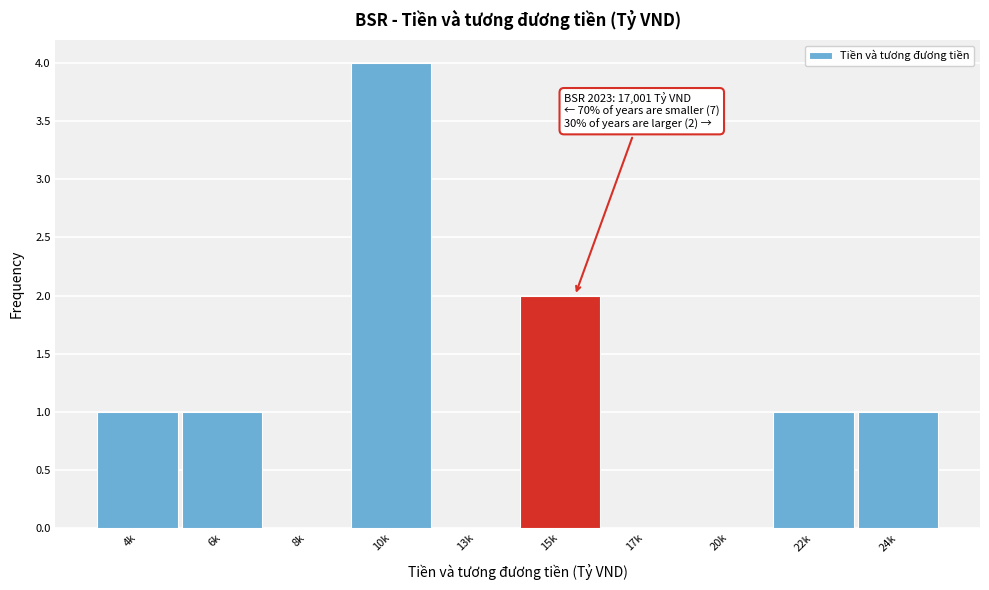

Reading right to left, list all the values displayed in this chart.

24k=1	22k=1	20k=0	17k=0	15k=2	13k=0	10k=4	8k=0	6k=1	4k=1